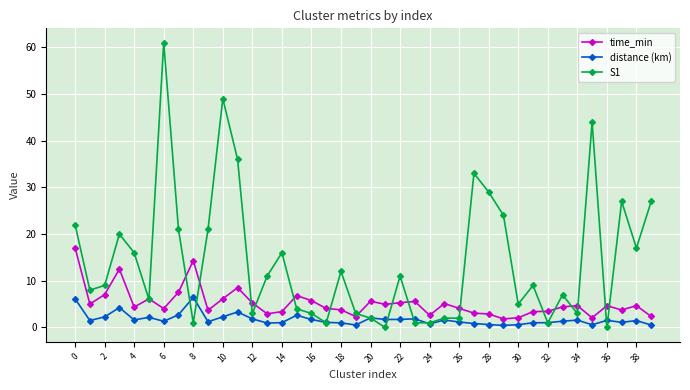

True or false: S1 has more than 0 interior local peaks.

True